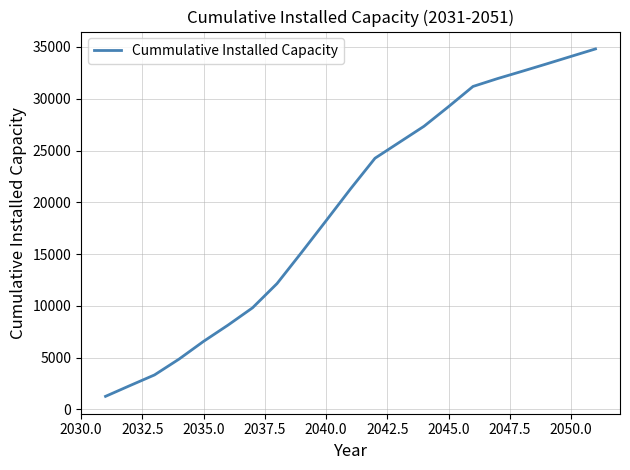

What is the difference between the maximum and minimum values?

33550.2